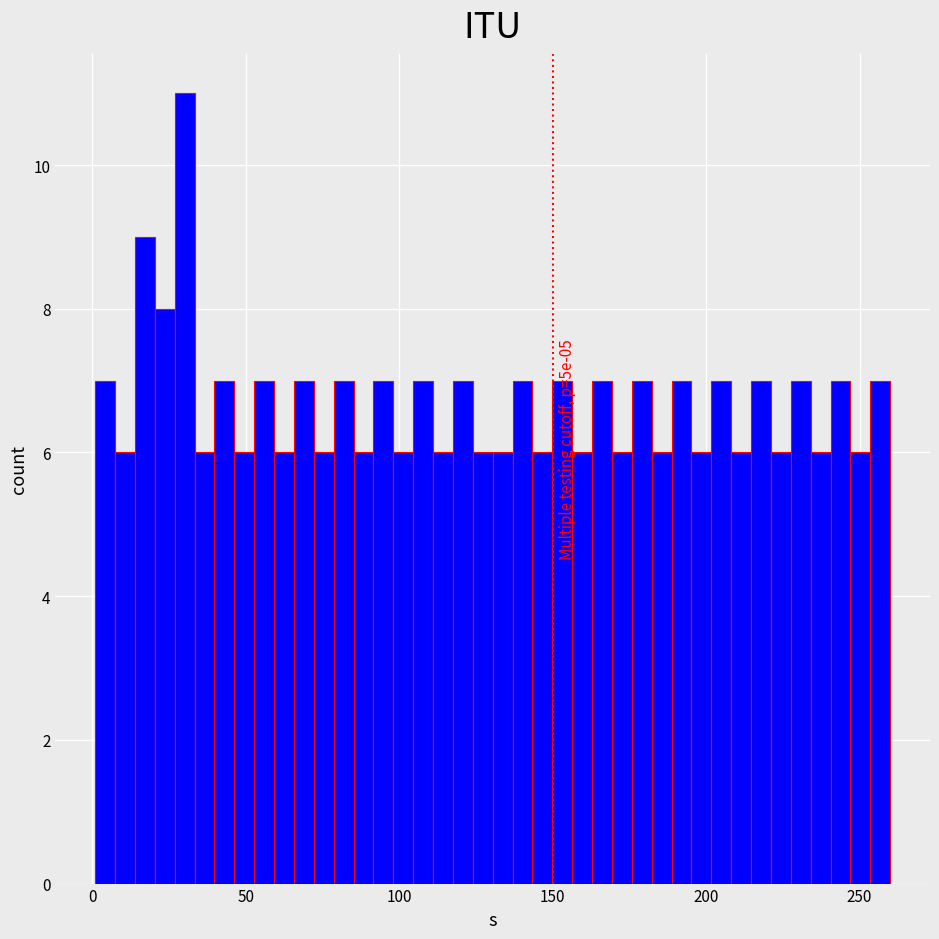

Read against the x-axis, roughly where is the centre of the tallest bar?

30